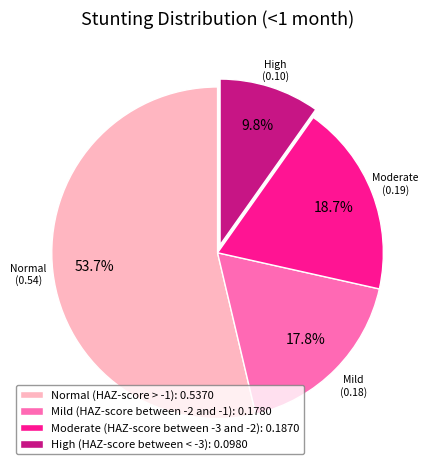

Rank the categories by value from lowest to highest.

High (HAZ-score between < -3), Mild (HAZ-score between -2 and -1), Moderate (HAZ-score between -3 and -2), Normal (HAZ-score > -1)